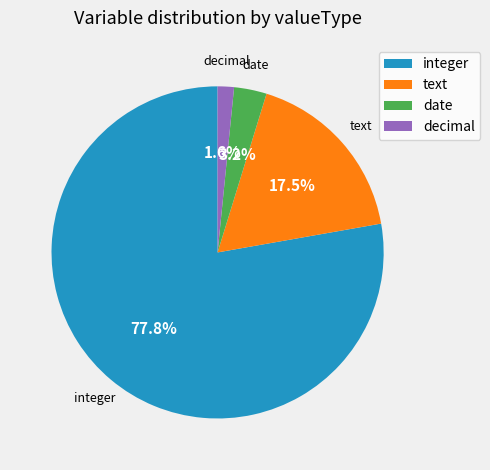

Which slice is the largest?

integer